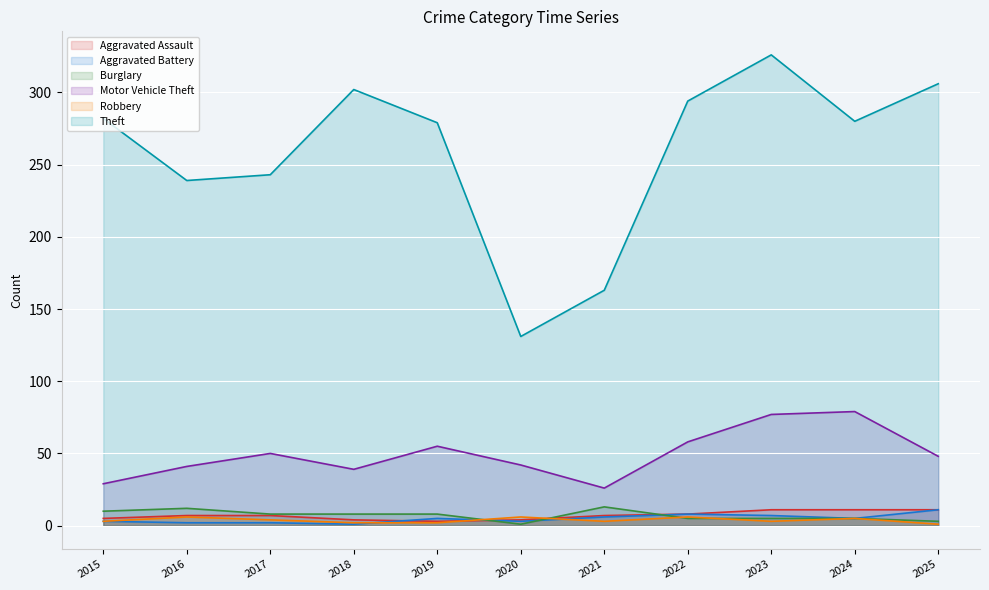

Between 2021 and 2024, which series saw the biggest shift?

Theft